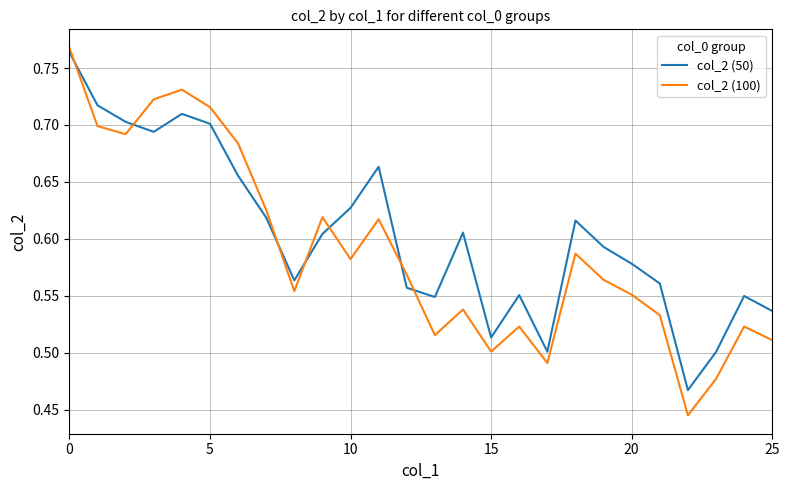

Which series has the largest range (max minus min)?

col_2 (100)